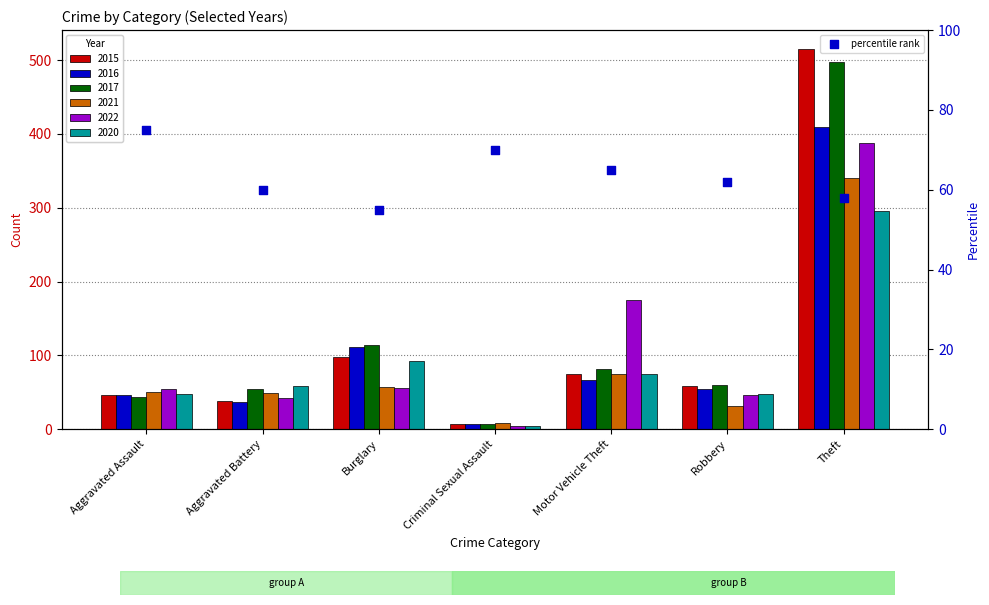

What is the change in value from Aggravated Battery to Robbery?

+2